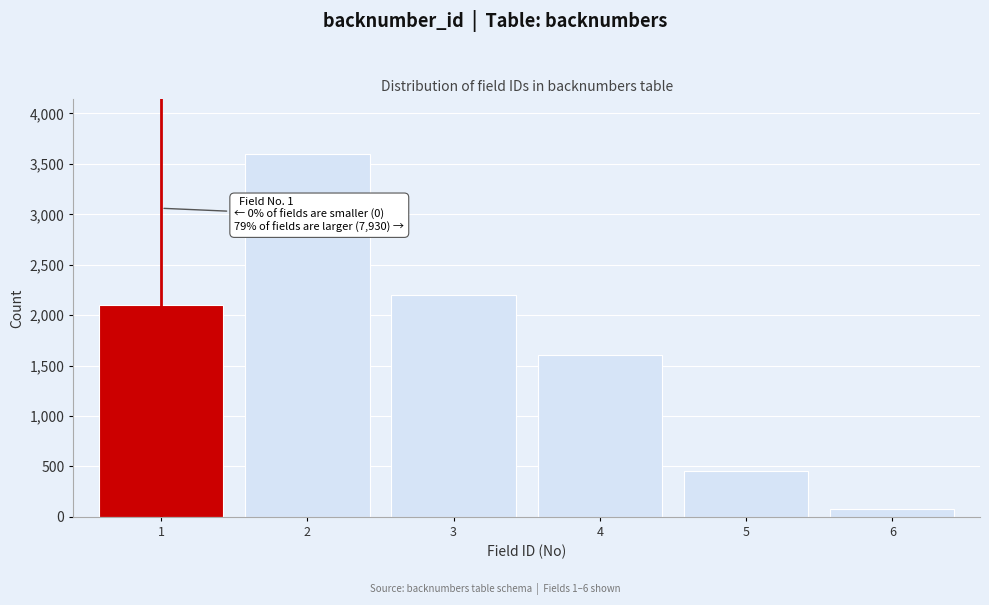

Reading right to left, list all the values displayed in this chart.

80	450	1600	2200	3600	2100